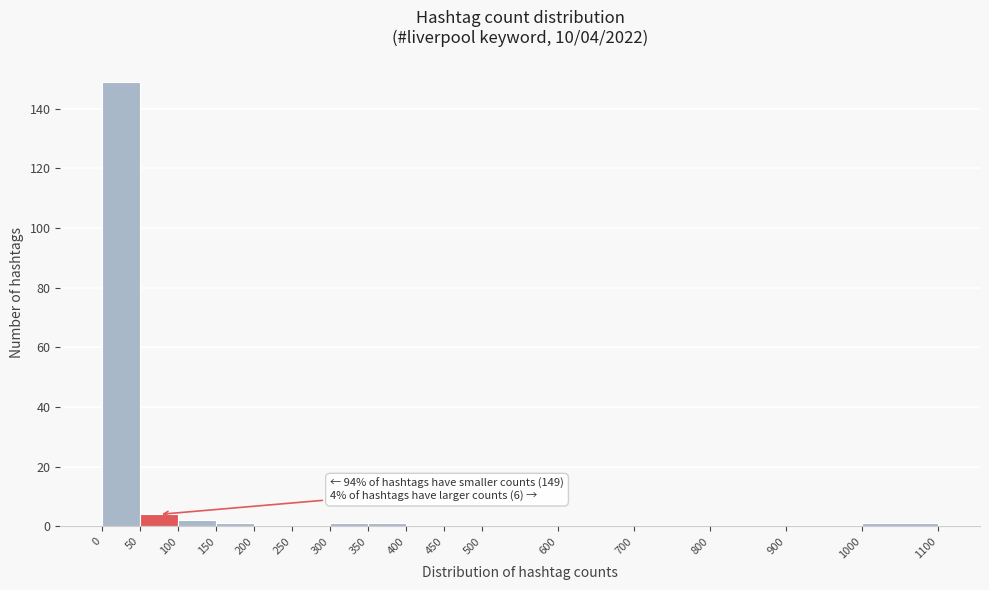

Over which range of the x-axis is the bar tallest?

0 to 50